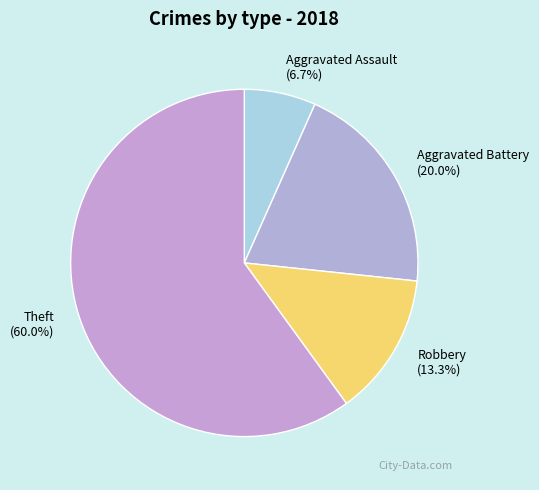

How many slices are in this pie chart?

4